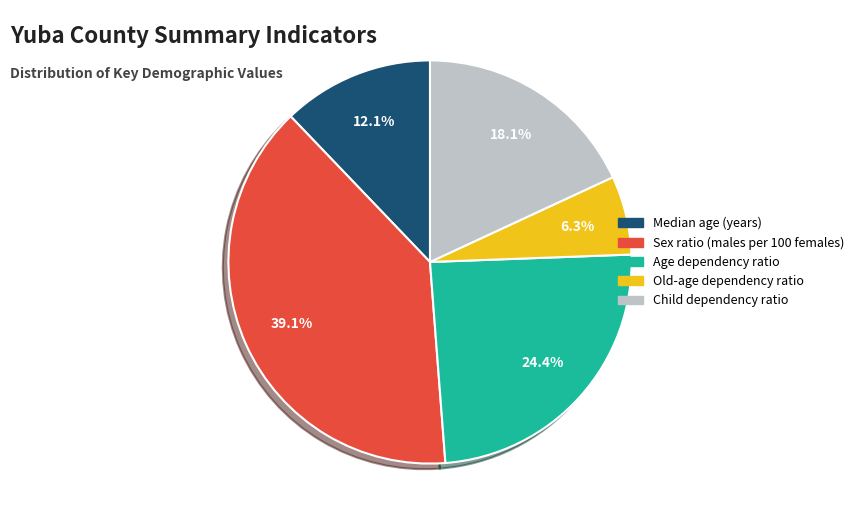

Rank the categories by value from lowest to highest.

Old-age dependency ratio, Median age (years), Child dependency ratio, Age dependency ratio, Sex ratio (males per 100 females)